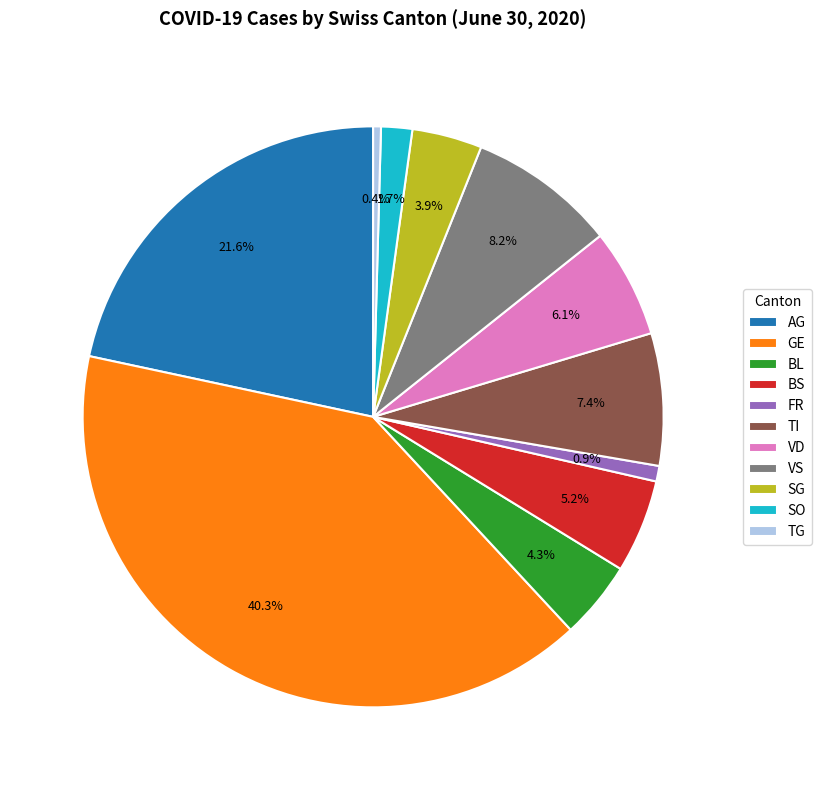

Do VD and AG together represent more than half of the pie?

No